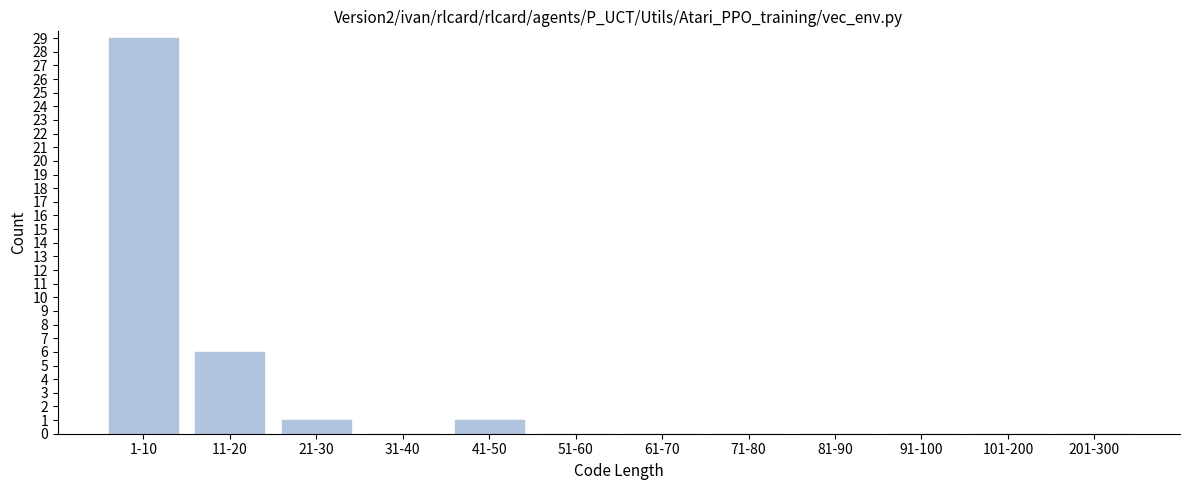

Reading left to right, transcribe all the data shown in this chart.

1-10=29	11-20=6	21-30=1	31-40=0	41-50=1	51-60=0	61-70=0	71-80=0	81-90=0	91-100=0	101-200=0	201-300=0